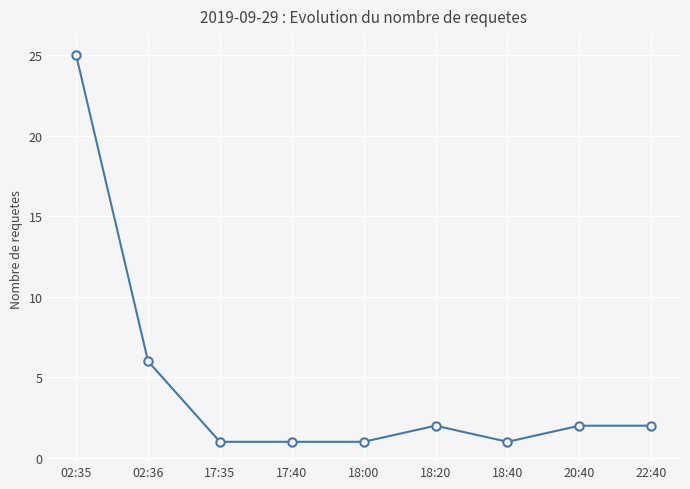

At which category does the chart reach its peak across all series?

02:35